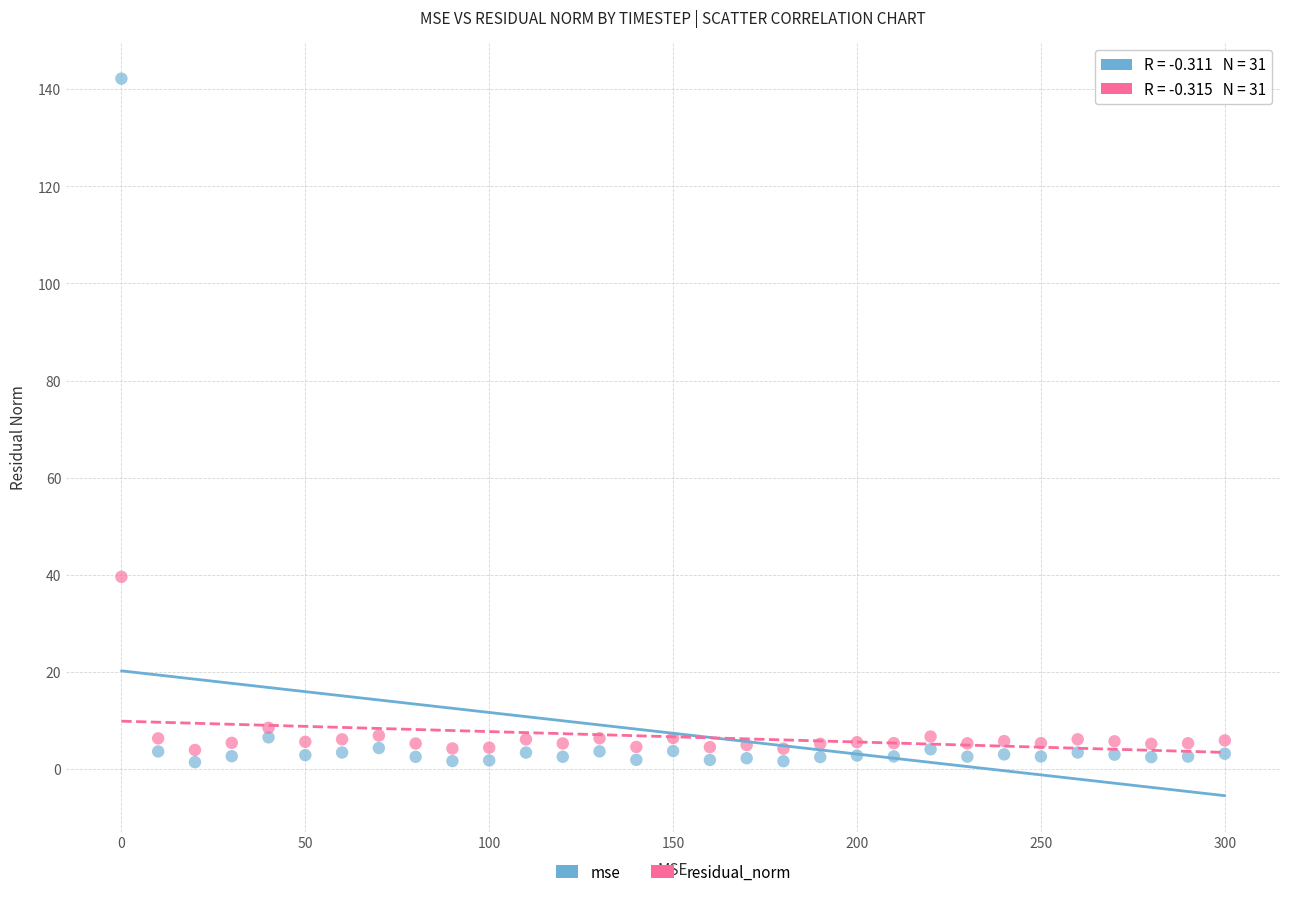

Across all data points, what is the range of Y values (max minus min)?

140.8